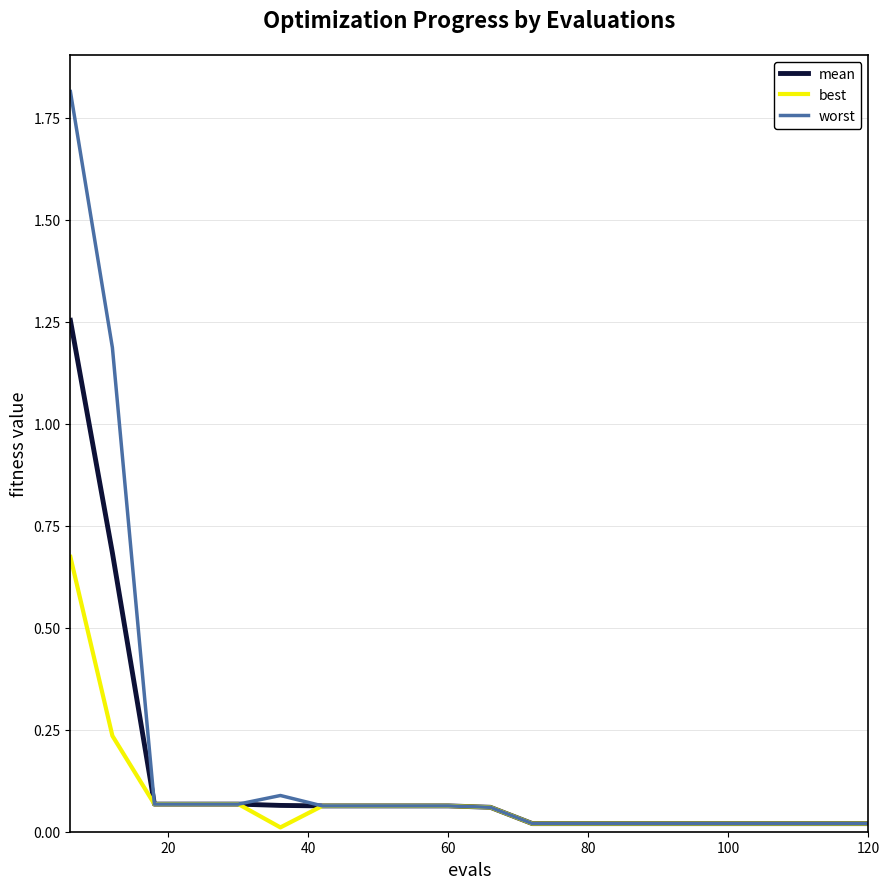

Which series has the largest range (max minus min)?

worst